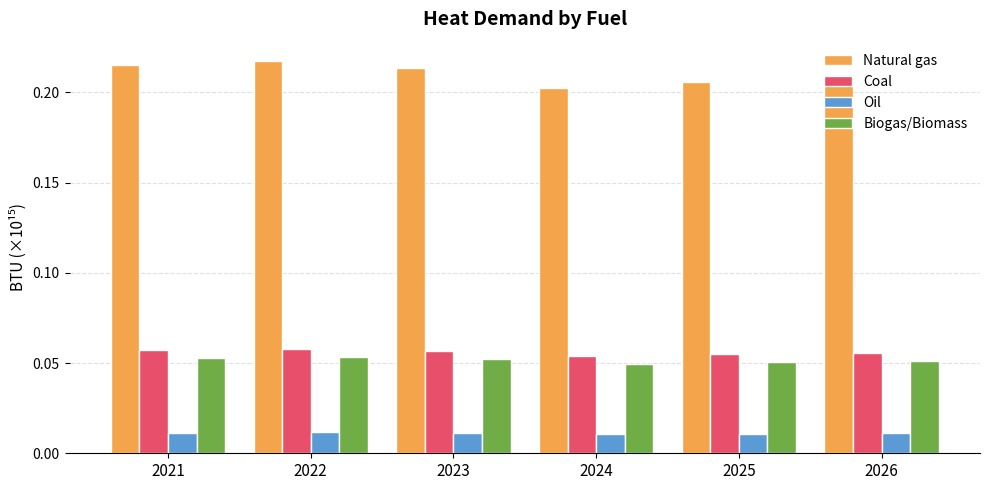

Which series has the largest total across all categories?

Natural gas